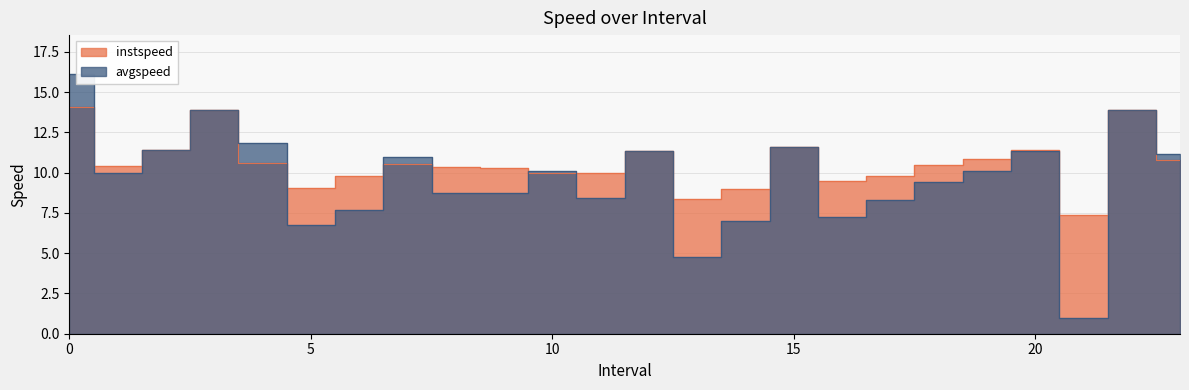

What is the approximate value of instspeed at 12.0?

11.3